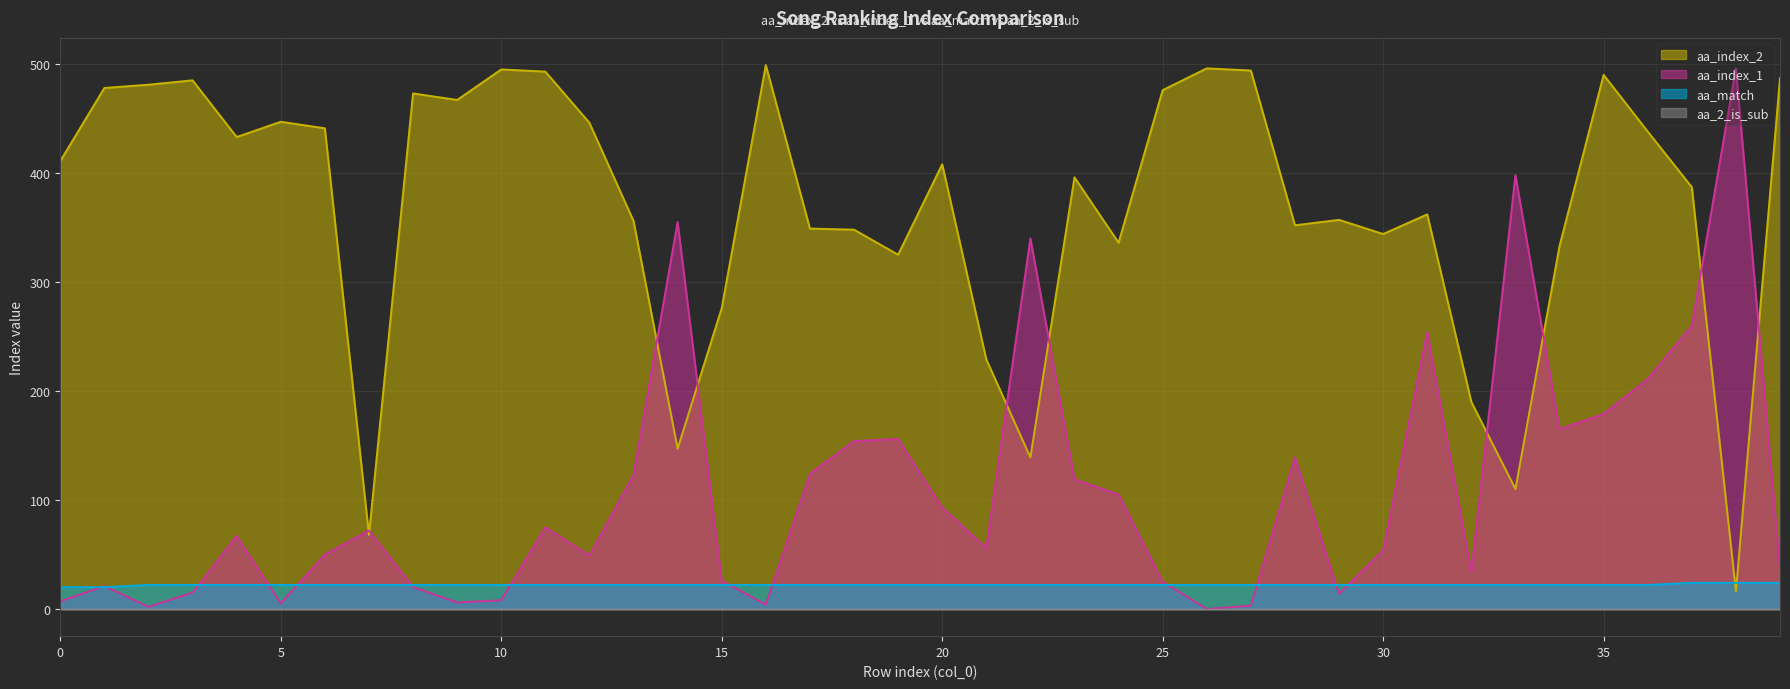

Rank the categories by aa_index_2 value from highest to lowest.

16, 26, 10, 27, 11, 35, 39, 3, 2, 1, 25, 8, 9, 5, 12, 6, 36, 4, 0, 20, 23, 37, 31, 29, 13, 28, 17, 18, 30, 24, 34, 19, 15, 21, 32, 14, 22, 33, 7, 38